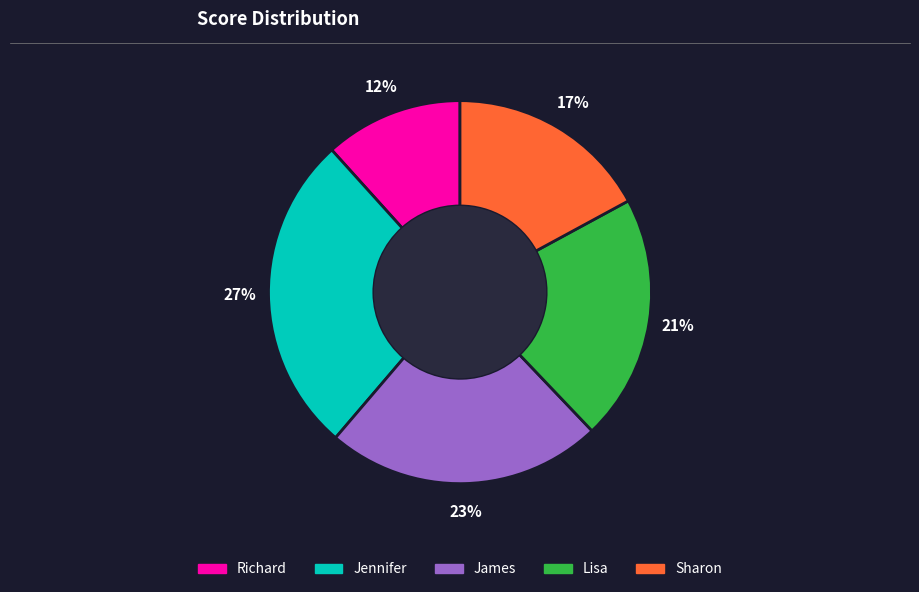

Between Lisa and James, which is larger?

James